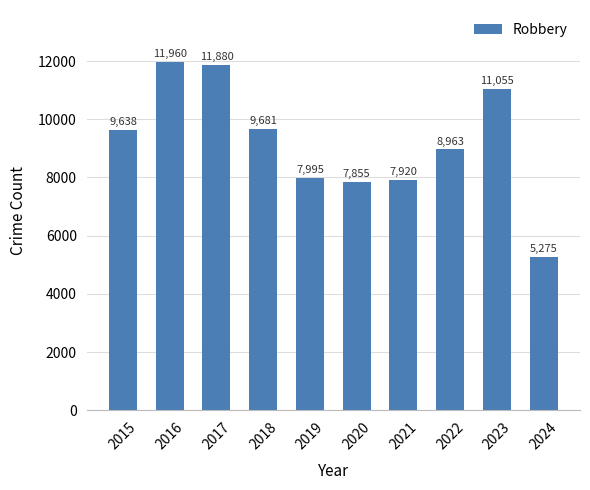

What is the value of the 8th bar from the left?

8963